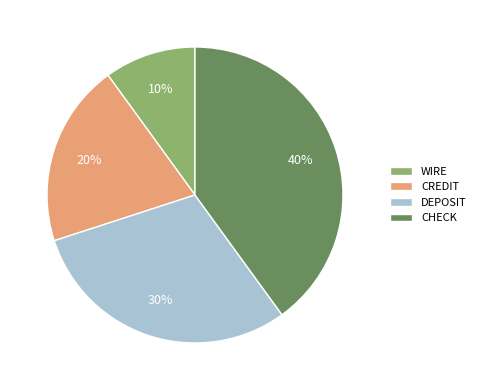

Between CREDIT and WIRE, which is larger?

CREDIT